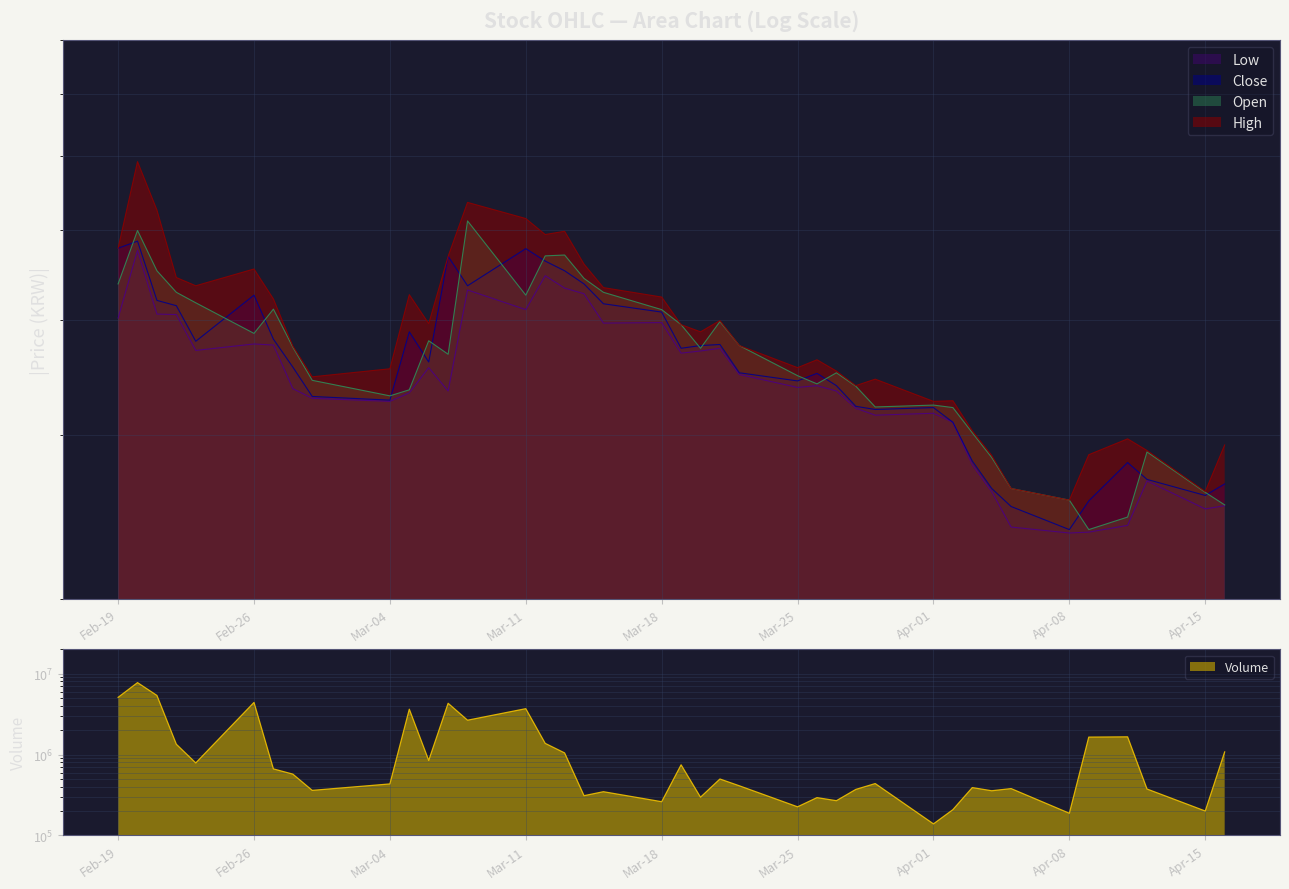

At which label does High first exceed 38800?

Feb-19